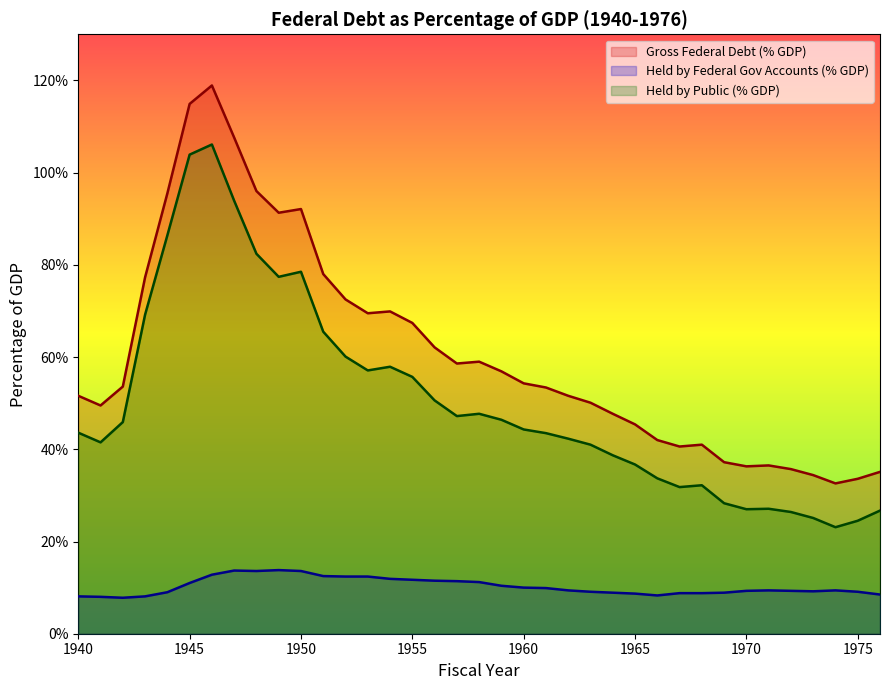

Rank the series by their maximum value, from lowest to highest.

Held by Federal Gov Accounts (% GDP), Held by Public (% GDP), Gross Federal Debt (% GDP)